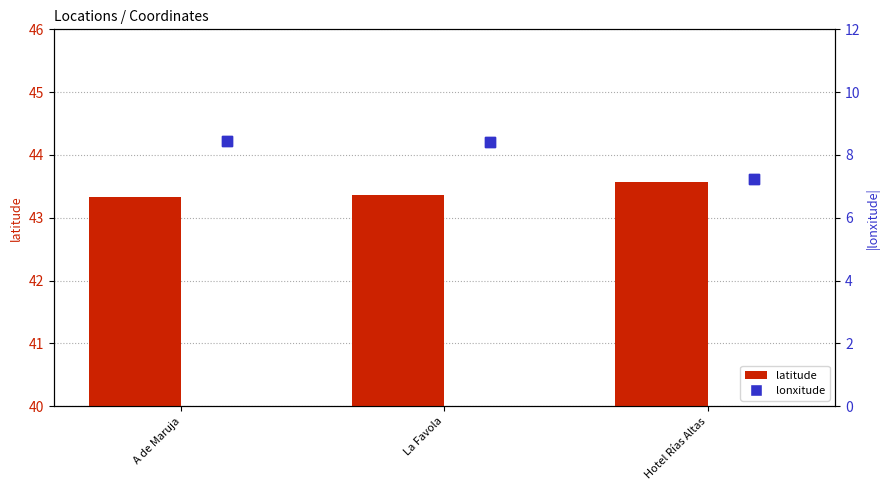

At how many categories does at least one series exceed 10?

3